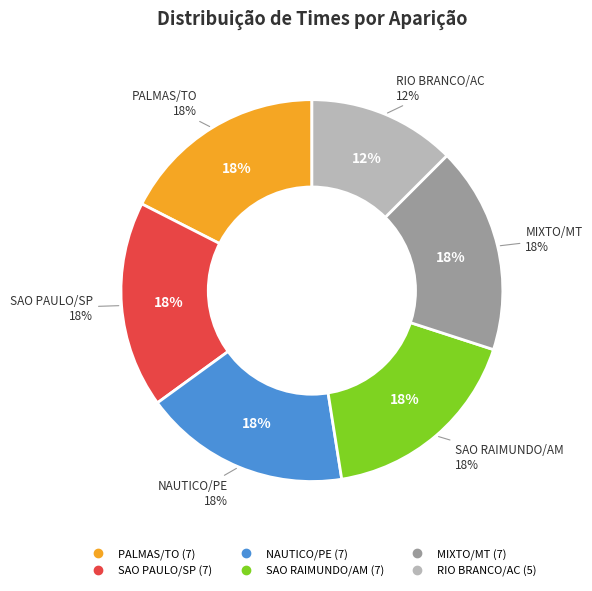

Which category has the biggest portion of the pie?

SAO PAULO/SP